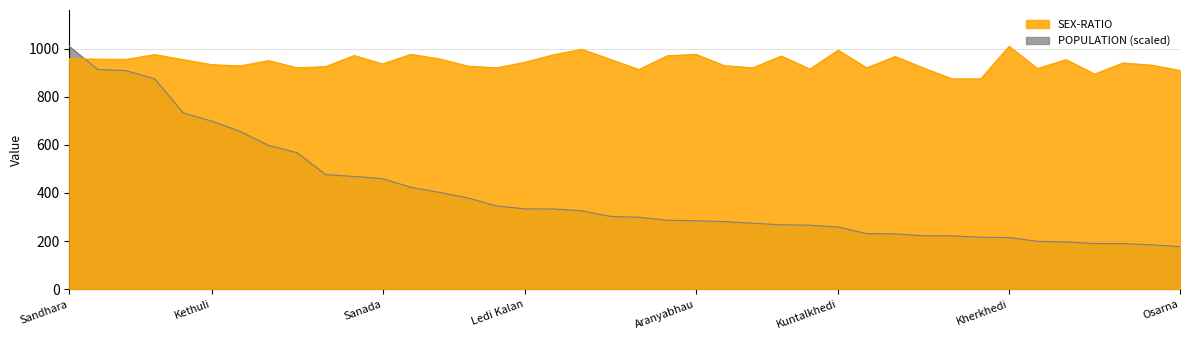

How many times do POPULATION and SEX-RATIO cross each other?

1